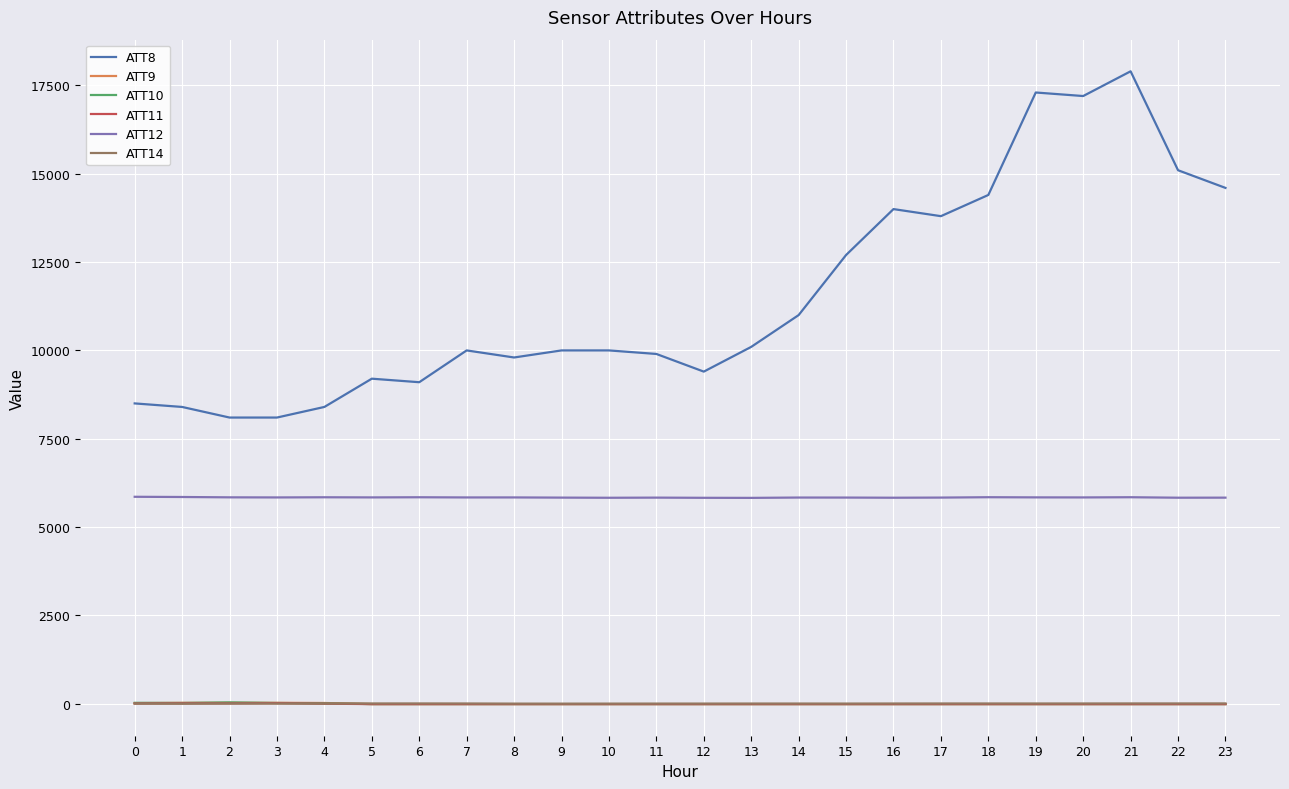

What is the total value across all series at 15?

18508.4